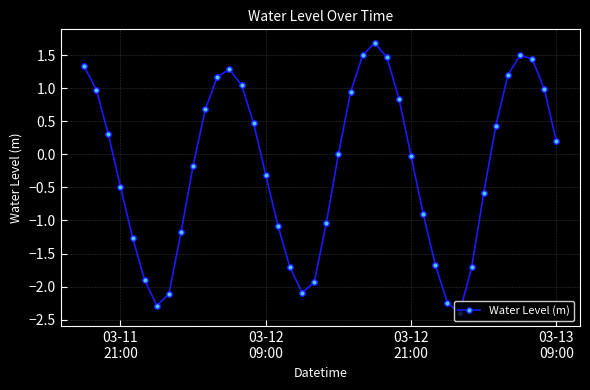

How many categories are shown in the chart?

40